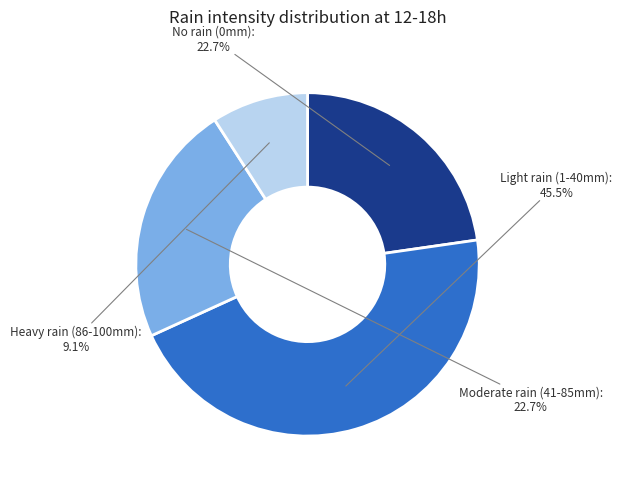

Is there a majority slice in this chart?

No